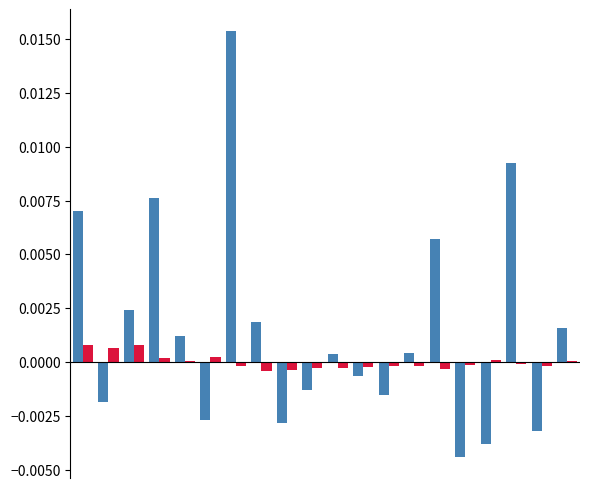

How many groups of bars are there?

20